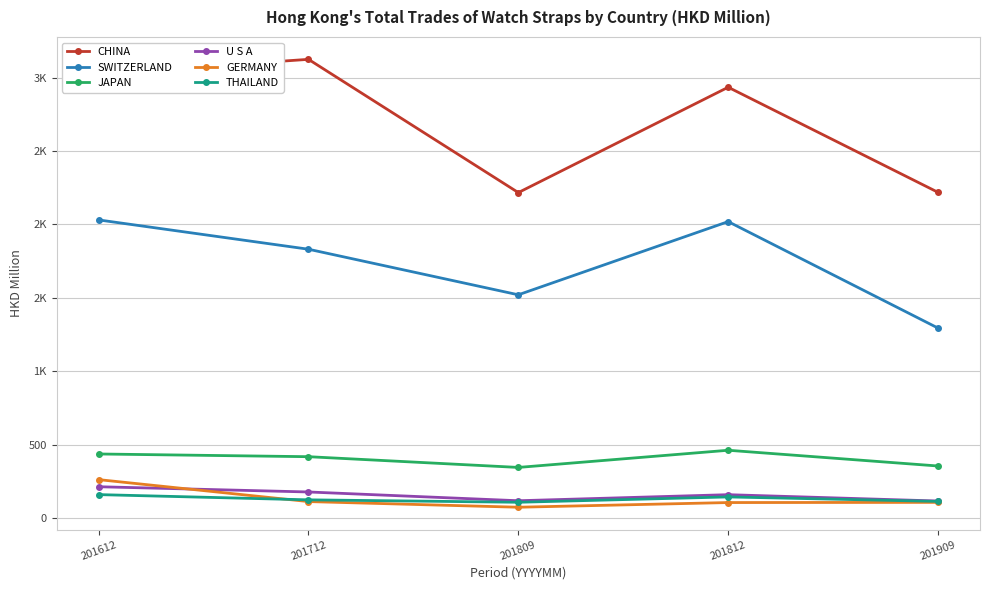

Reading left to right, extract all data points from this chart.

CHINA: 3026.2	3124.5	2216.9	2934.5	2218.6
SWITZERLAND: 2030.7	1831.1	1520.7	2019.1	1293.9
JAPAN: 436.3	417.8	344.7	461.7	354.5
U S A: 213.2	177.5	117.8	159.1	115.9
GERMANY: 261.6	112.1	73.6	105.5	106.7
THAILAND: 159.6	123.9	107.4	143.8	113.3